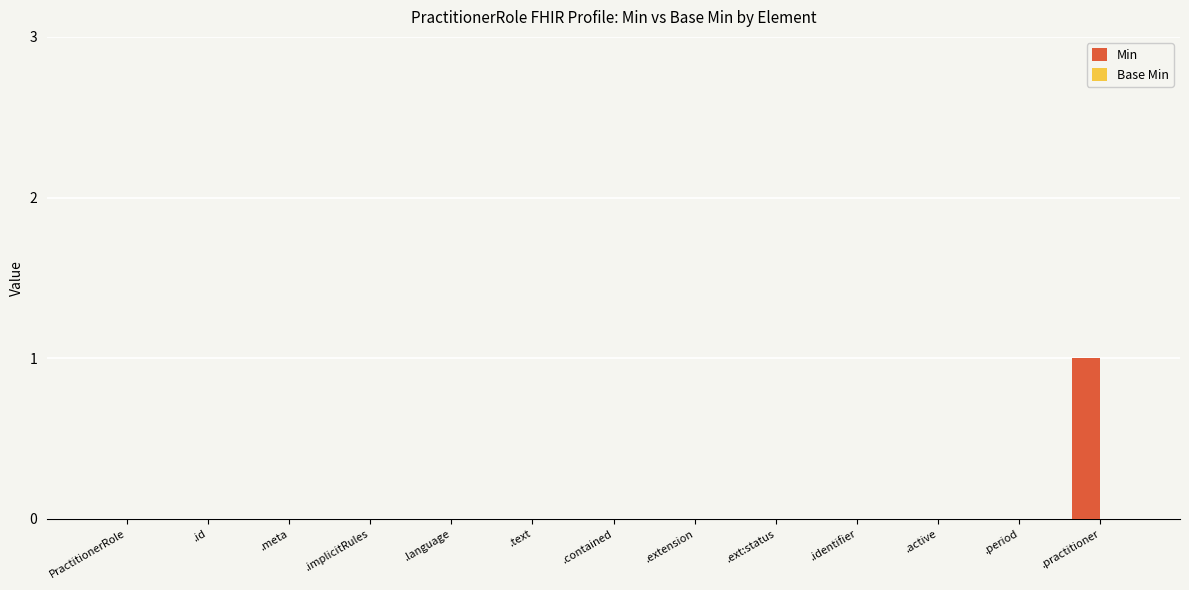

At which category does the chart reach its peak across all series?

.practitioner